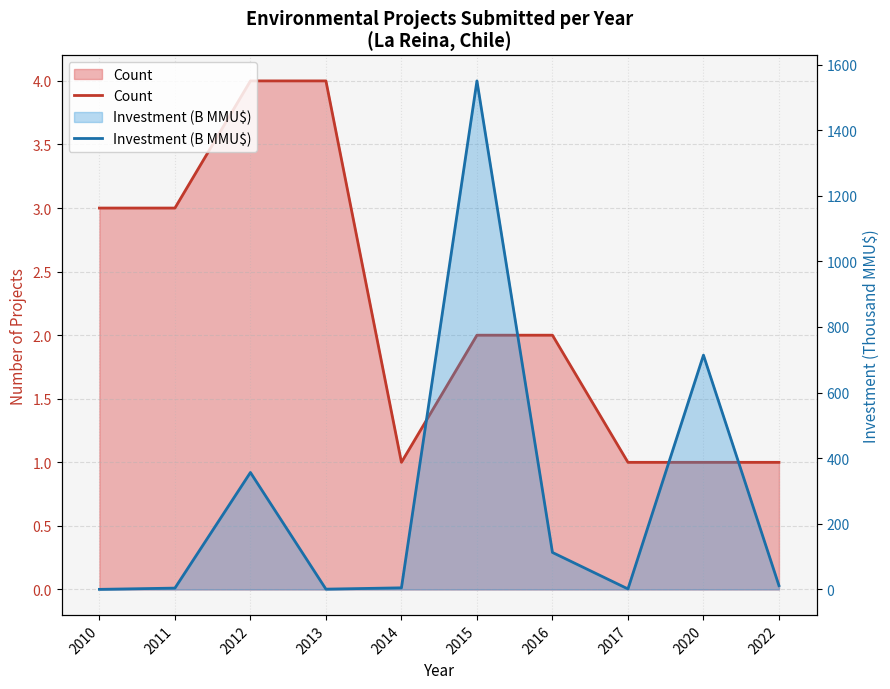

At how many categories does at least one series exceed 1138?

1